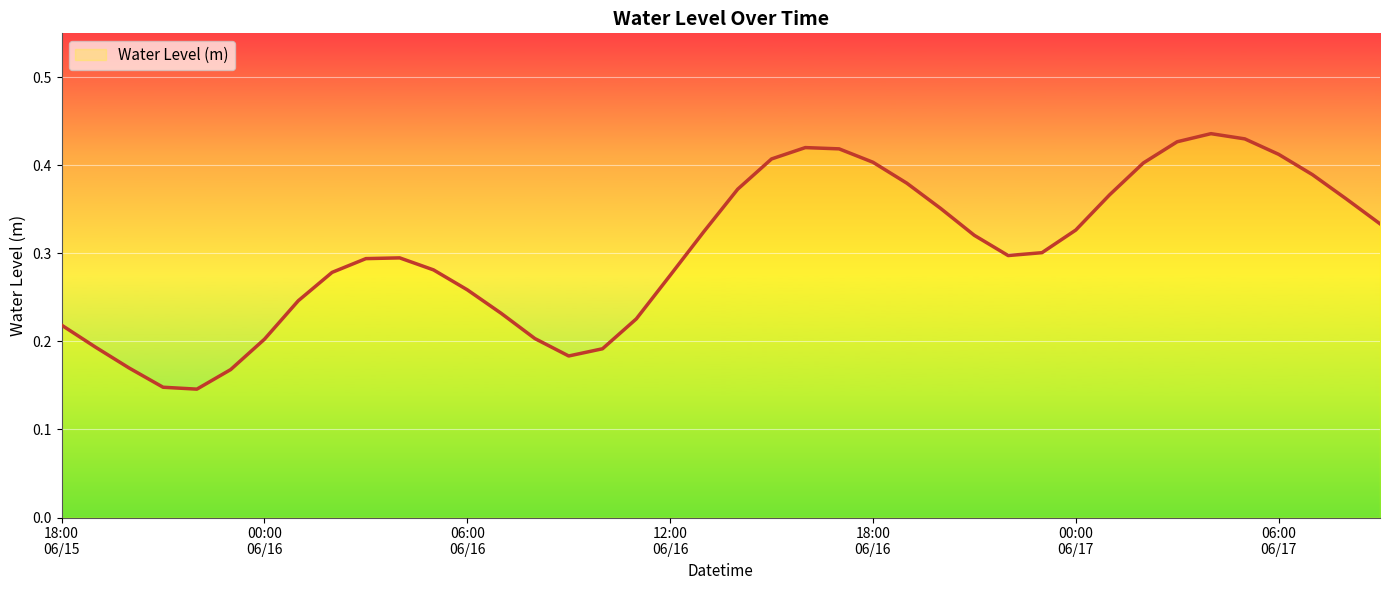

Does the chart display data point markers on the line(s)?

No